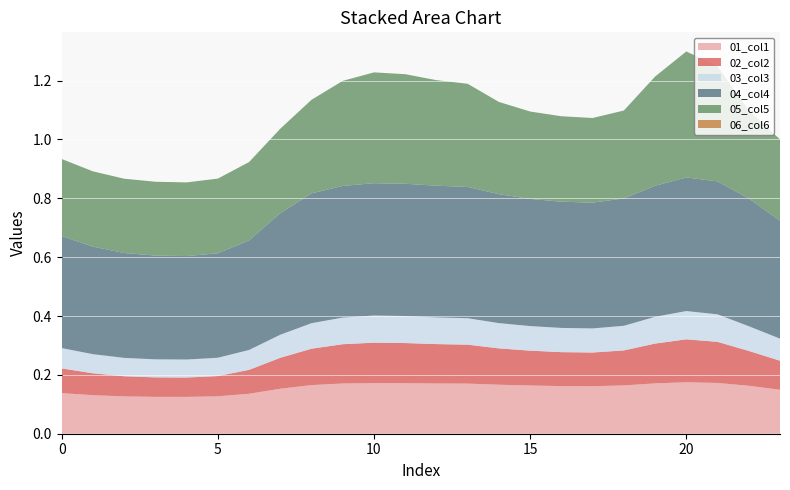

Reading left to right, list all the values displayed in this chart.

col_1: 0.1	0.1	0.1	0.1	0.1	0.1	0.1	0.2	0.2	0.2	0.2	0.2	0.2	0.2	0.2	0.2	0.2	0.2	0.2	0.2	0.2	0.2	0.2	0.1
col_2: 0.1	0.1	0.1	0.1	0.1	0.1	0.1	0.1	0.1	0.1	0.1	0.1	0.1	0.1	0.1	0.1	0.1	0.1	0.1	0.1	0.1	0.1	0.1	0.1
col_3: 0.1	0.1	0.1	0.1	0.1	0.1	0.1	0.1	0.1	0.1	0.1	0.1	0.1	0.1	0.1	0.1	0.1	0.1	0.1	0.1	0.1	0.1	0.1	0.1
col_4: 0.4	0.4	0.4	0.4	0.4	0.4	0.4	0.4	0.4	0.4	0.4	0.4	0.4	0.4	0.4	0.4	0.4	0.4	0.4	0.4	0.5	0.5	0.4	0.4
col_5: 0.3	0.3	0.3	0.3	0.3	0.3	0.3	0.3	0.3	0.4	0.4	0.4	0.4	0.4	0.3	0.3	0.3	0.3	0.3	0.4	0.4	0.4	0.3	0.3
col_6: 0.0	0.0	0.0	0.0	0.0	0.0	0.0	0.0	0.0	0.0	0.0	0.0	0.0	0.0	0.0	0.0	0.0	0.0	0.0	0.0	0.0	0.0	0.0	0.0